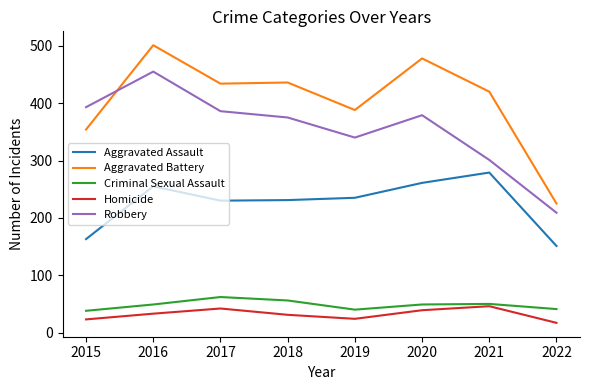

The Robbery series shows 209 at 2022. True or false?

True